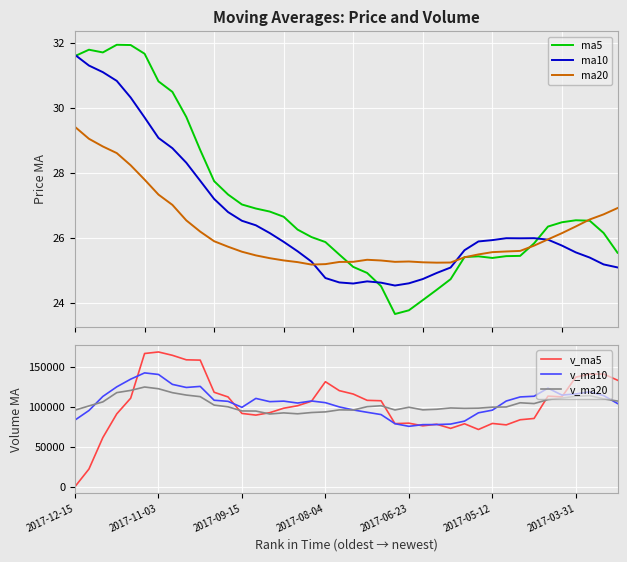

What value does the v_ma20 series have at 19?

95998.0